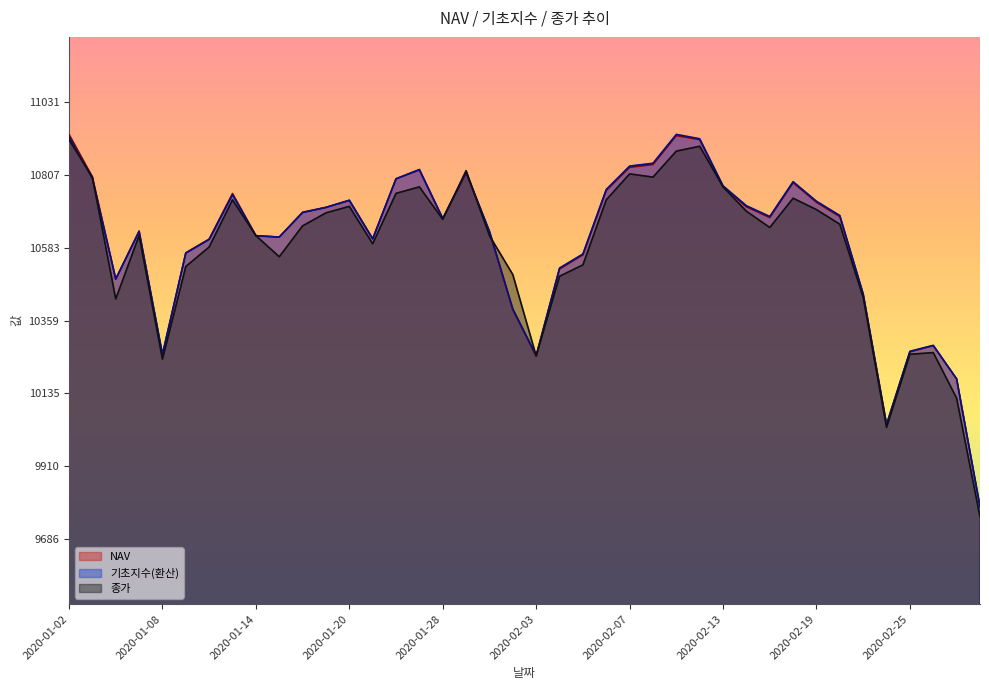

What is the sum of all NAV values?

424051.9